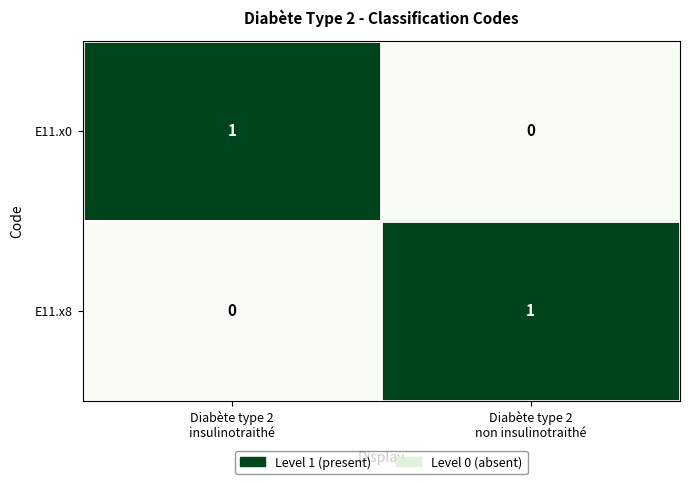

Count the number of categories in the chart.

2